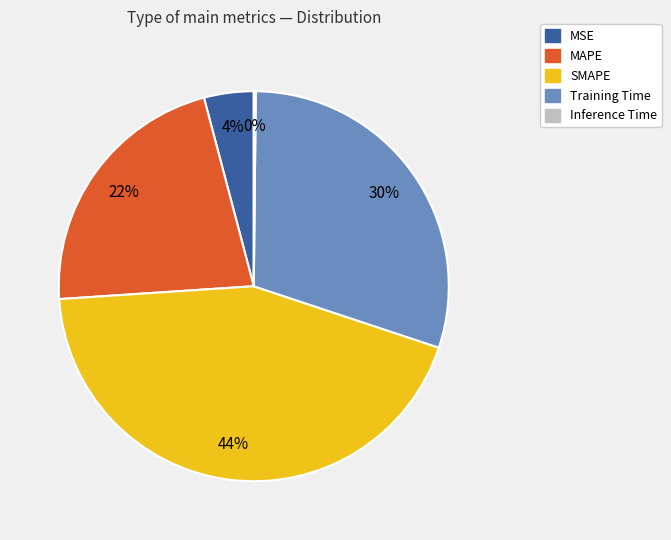

Is the sum of MAPE and Training Time greater than half?

Yes